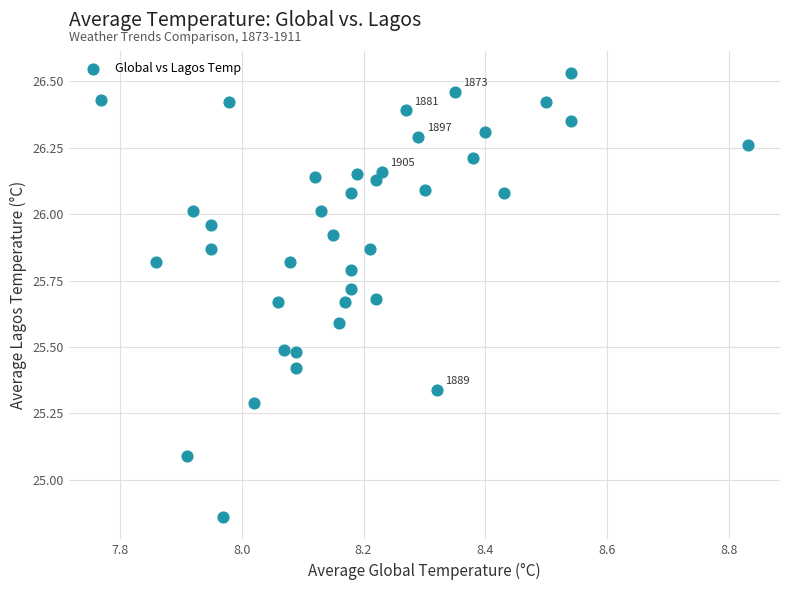

What Y value in the scatter plot is closest to 25?

25.1